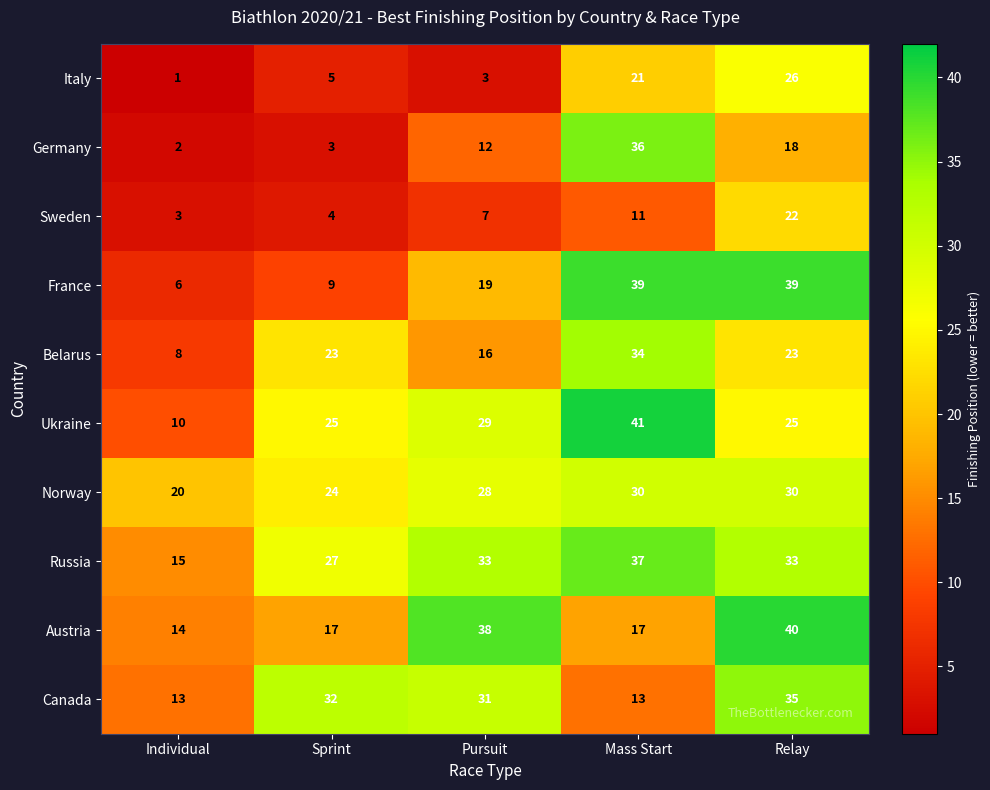

What is the total value across all series at Relay?

291